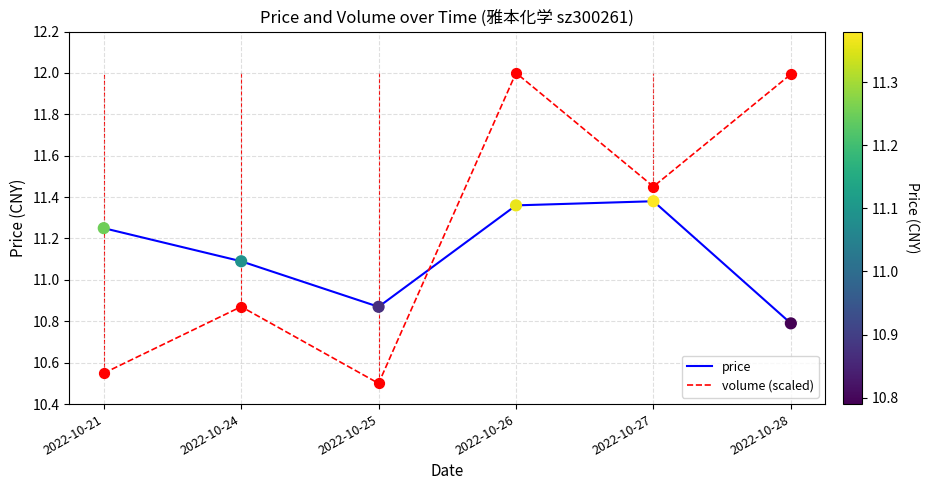

Which series has the largest total across all categories?

volume (scaled)